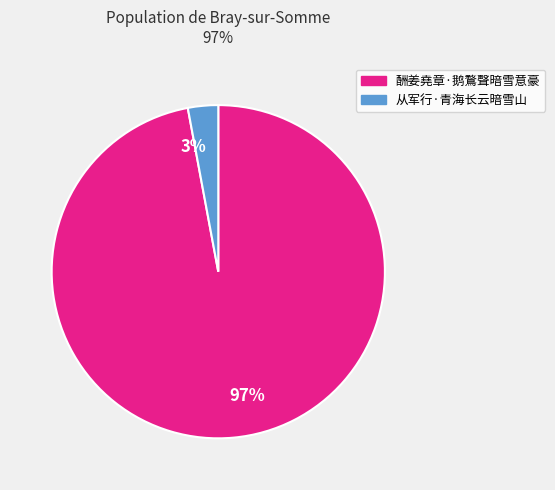

Does 酬姜堯章·鹅鶩聲暗雪意豪 account for over 50% of the chart?

Yes